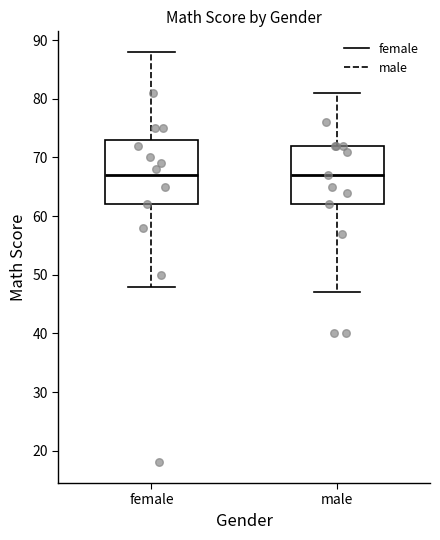

Where does the median line of the box for male sit on the y-axis? The values are not printed on the chart, so give them approximately, as read against the axis.

67